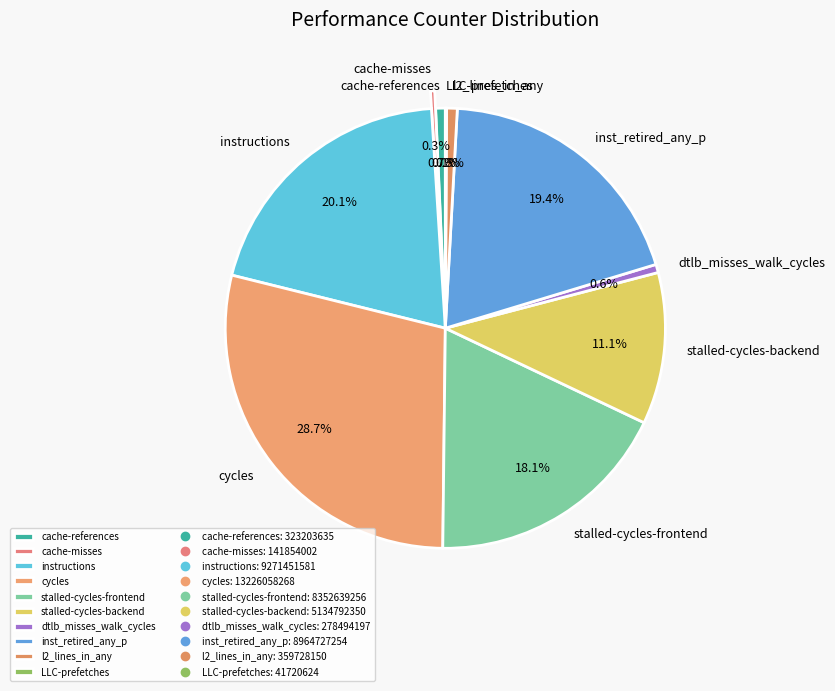

Does instructions account for over 50% of the chart?

No